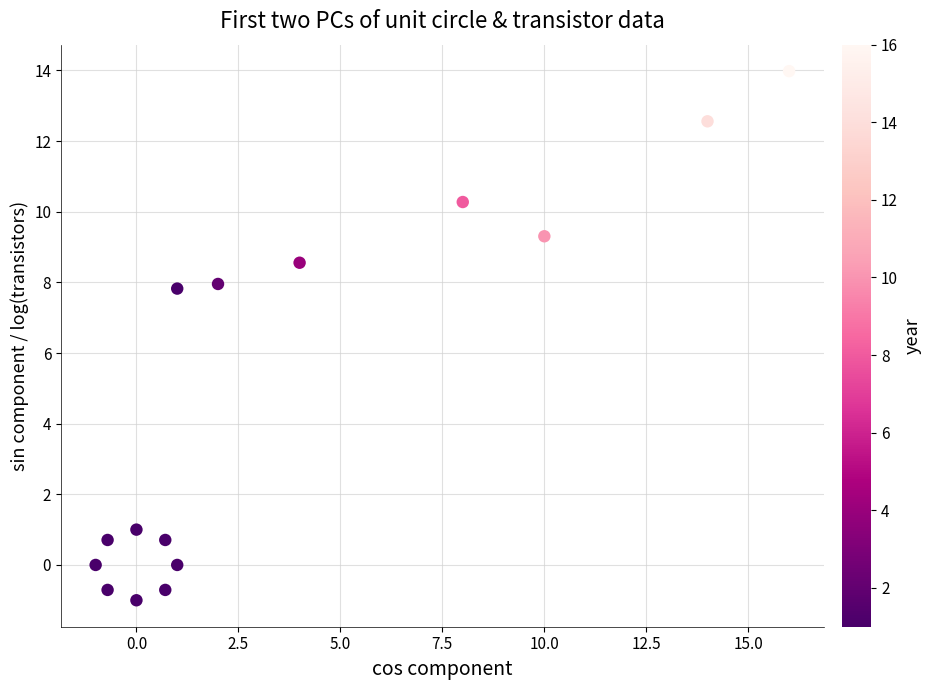

What is the range of X values (max minus min)?

17.0